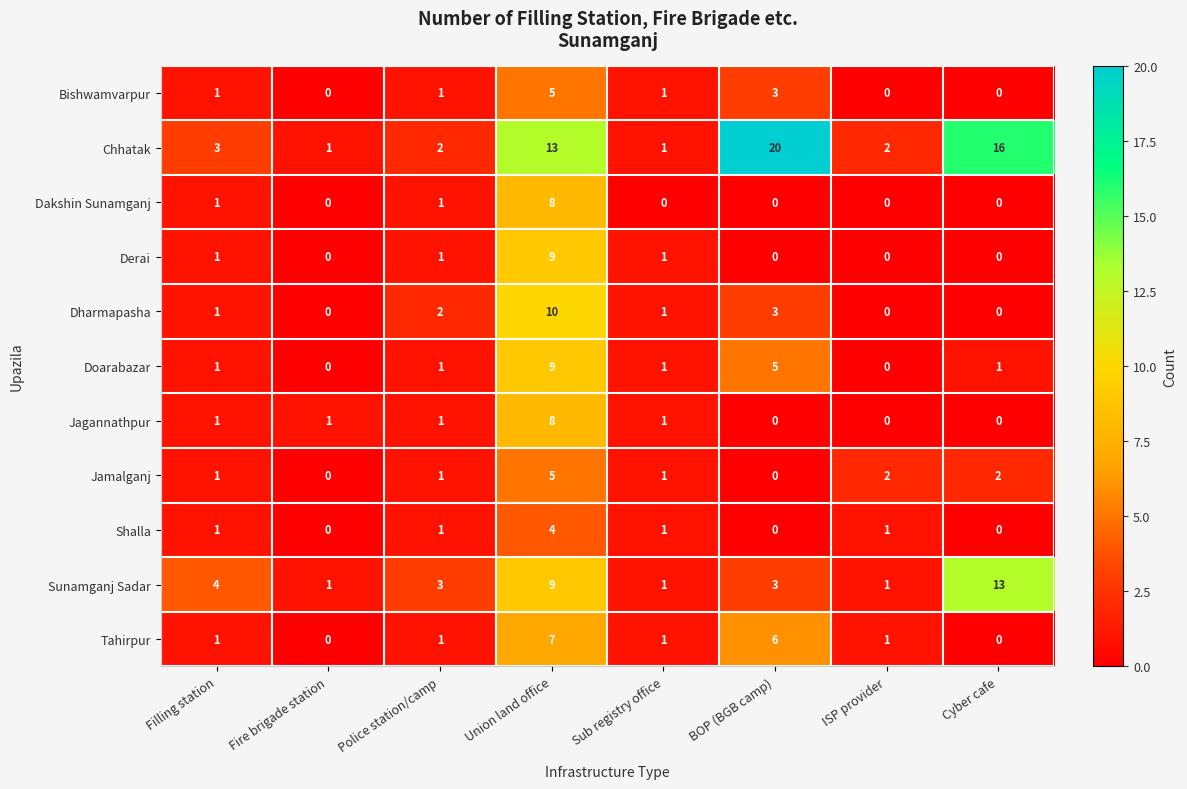

Which series has the largest range (max minus min)?

Chhatak